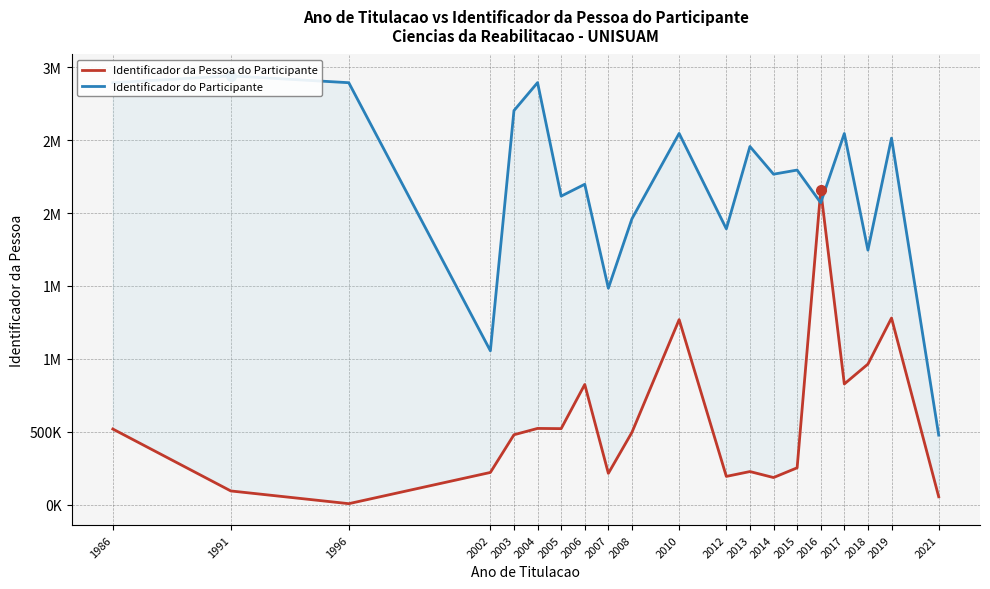

At 2016, list the series in order from smallest to largest.

Identificador do Participante, Identificador da Pessoa do Participante